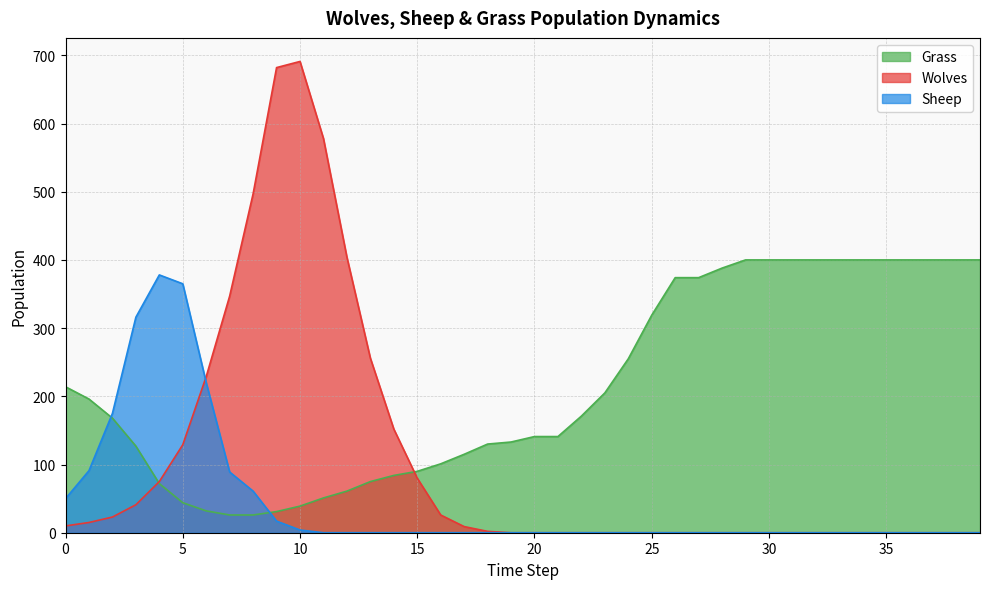

Reading right to left, extract all data points from this chart.

Grass: 39=400	38=400	37=400	36=400	35=400	34=400	33=400	32=400	31=400	30=400	29=400	28=388	27=374	26=374	25=319	24=255	23=205	22=171	21=141	20=141	19=133	18=130	17=115	16=101	15=90	14=84	13=75	12=61	11=51	10=39	9=31	8=26	7=26	6=32	5=44	4=72	3=127	2=168	1=196	0=214
Wolves: 39=0	38=0	37=0	36=0	35=0	34=0	33=0	32=0	31=0	30=0	29=0	28=0	27=0	26=0	25=0	24=0	23=0	22=0	21=0	20=0	19=0	18=2	17=9	16=26	15=80	14=152	13=256	12=404	11=578	10=691	9=682	8=497	7=347	6=229	5=129	4=75	3=41	2=23	1=15	0=10
Sheep: 39=0	38=0	37=0	36=0	35=0	34=0	33=0	32=0	31=0	30=0	29=0	28=0	27=0	26=0	25=0	24=0	23=0	22=0	21=0	20=0	19=0	18=0	17=0	16=0	15=0	14=0	13=0	12=0	11=0	10=4	9=17	8=61	7=89	6=220	5=365	4=378	3=316	2=175	1=91	0=50